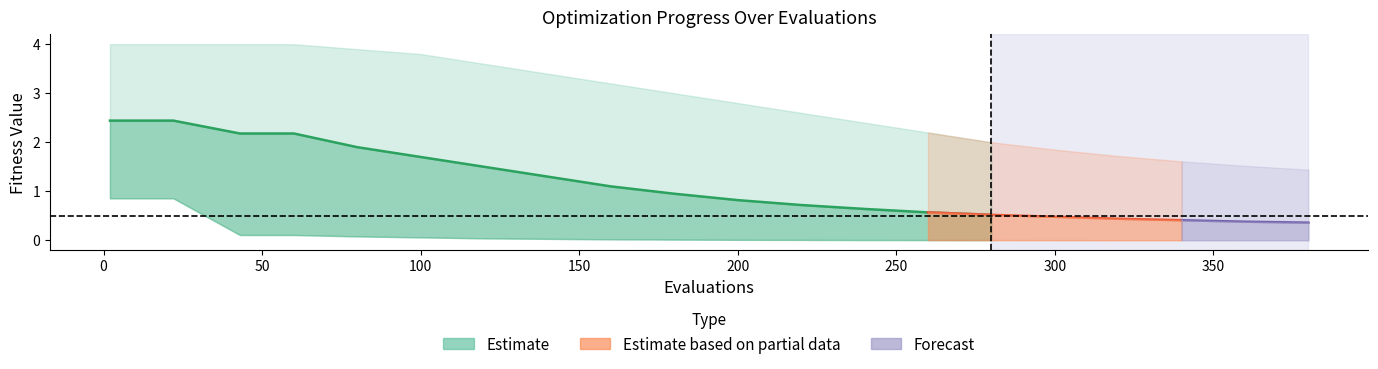

What position from the left is 350?

9